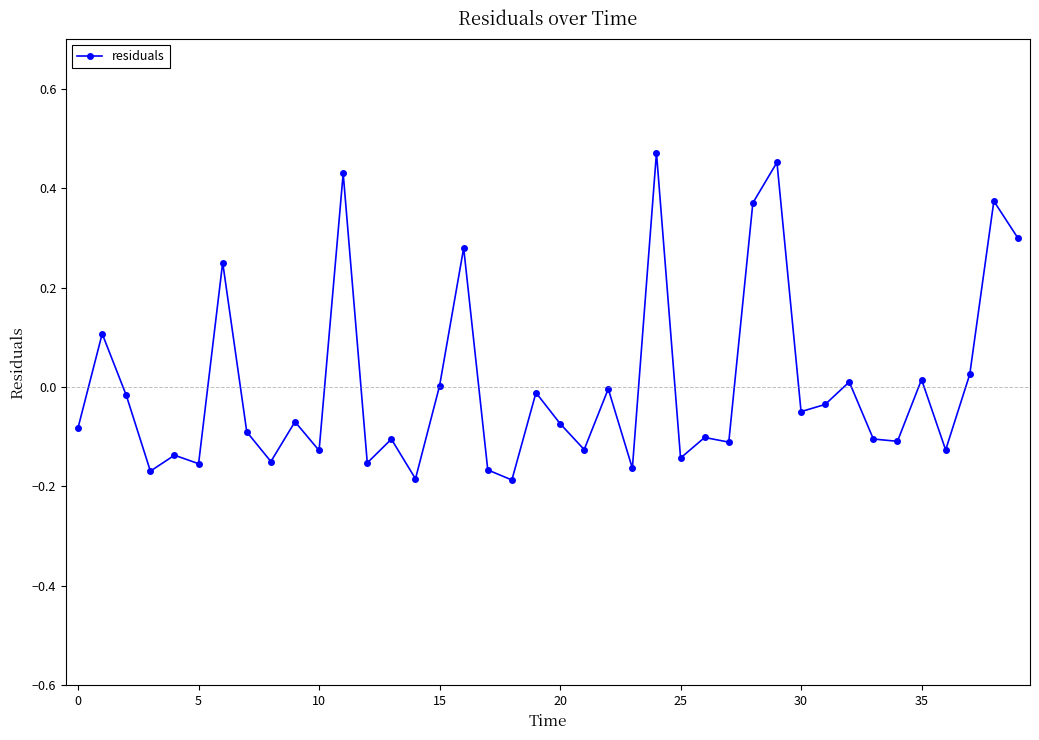

What is the difference between the maximum and minimum values?

0.7